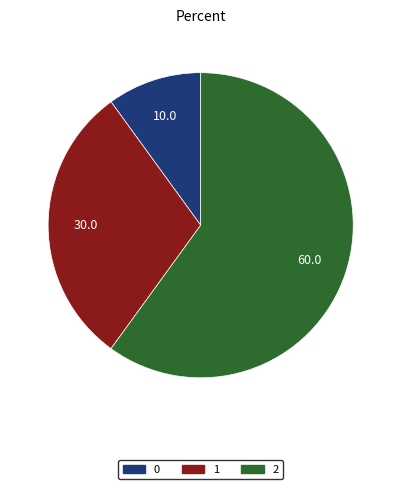

Rank the categories by value from lowest to highest.

0, 1, 2